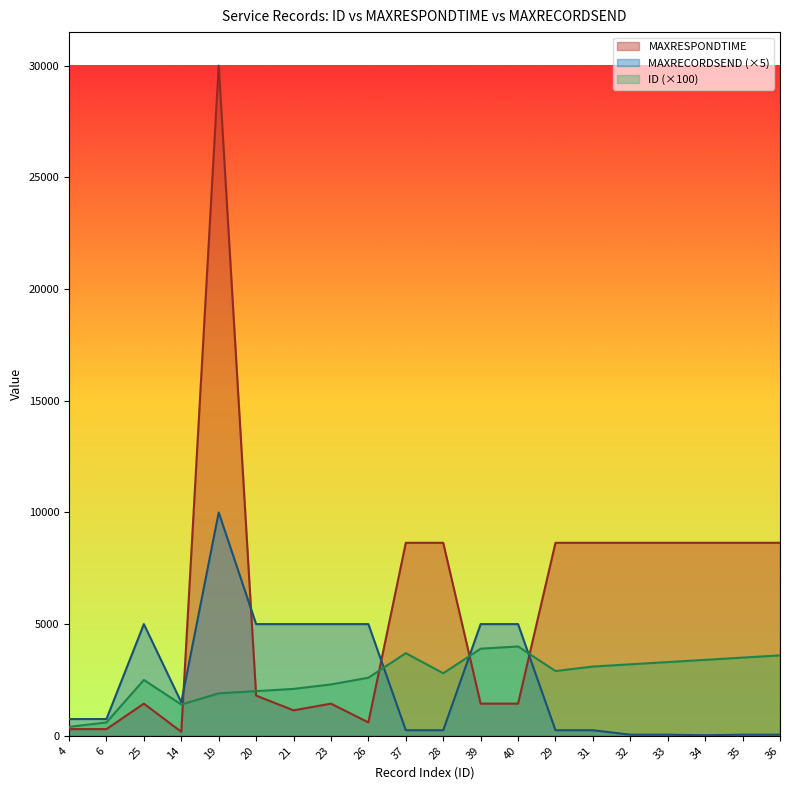

Reading left to right, transcribe all the data shown in this chart.

ID: 4=400	6=600	25=2500	14=1400	19=1900	20=2000	21=2100	23=2300	26=2600	37=3700	28=2800	39=3900	40=4000	29=2900	31=3100	32=3200	33=3300	34=3400	35=3500	36=3600
MAXRESPONDTIME: 4=300	6=300	25=1440	14=180	19=30000	20=1800	21=1140	23=1440	26=600	37=8640	28=8640	39=1440	40=1440	29=8640	31=8640	32=8640	33=8640	34=8640	35=8640	36=8640
MAXRECORDSEND: 4=750	6=750	25=5000	14=1500	19=10000	20=5000	21=5000	23=5000	26=5000	37=250	28=250	39=5000	40=5000	29=250	31=250	32=50	33=50	34=25	35=50	36=50